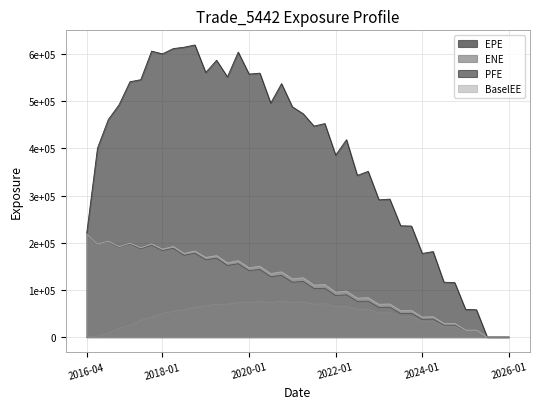

True or false: BaselEE and ENE intersect in this chart.

False